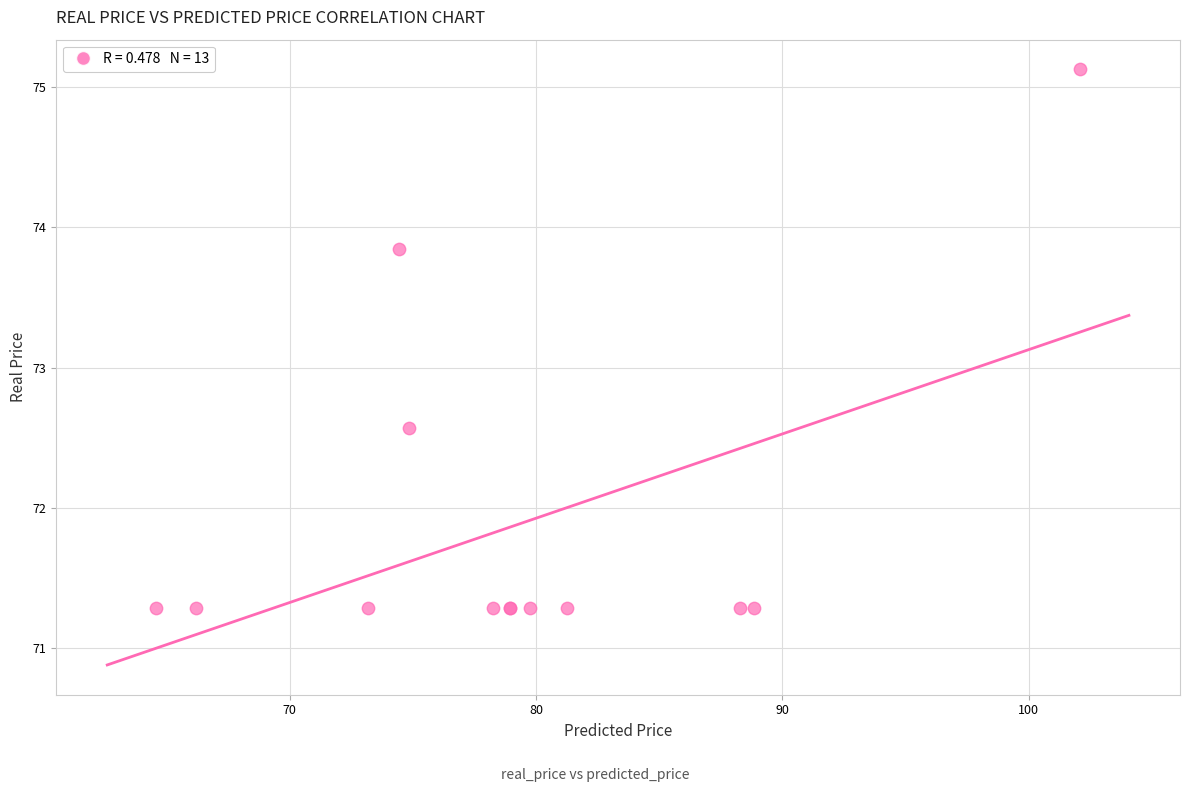

What Y value in the scatter plot is closest to 73?

72.6